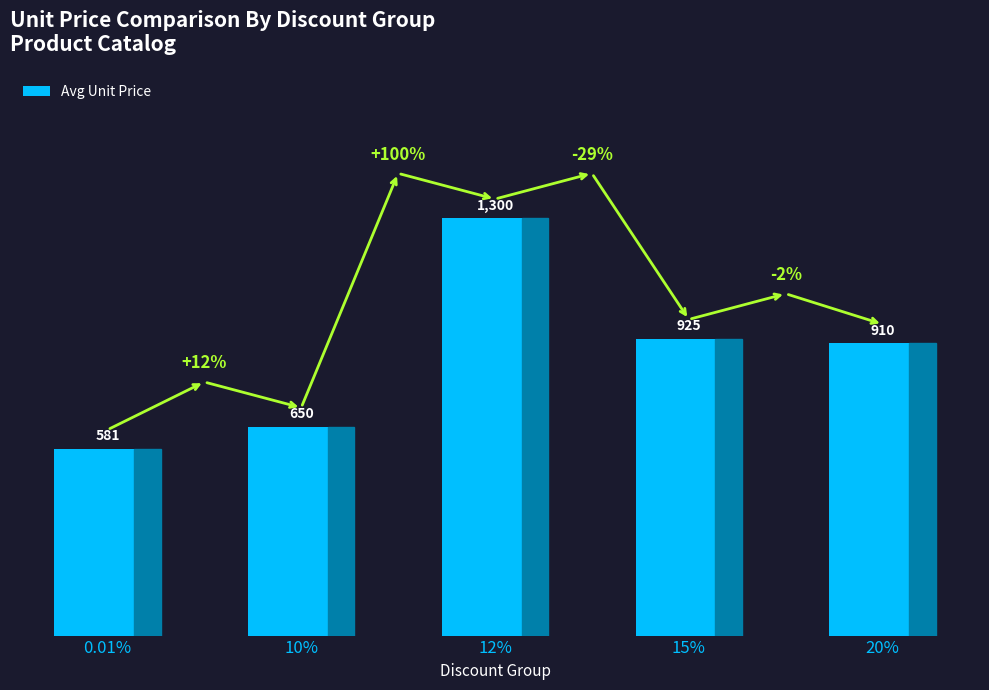

Which category has the highest value across all series?

12%